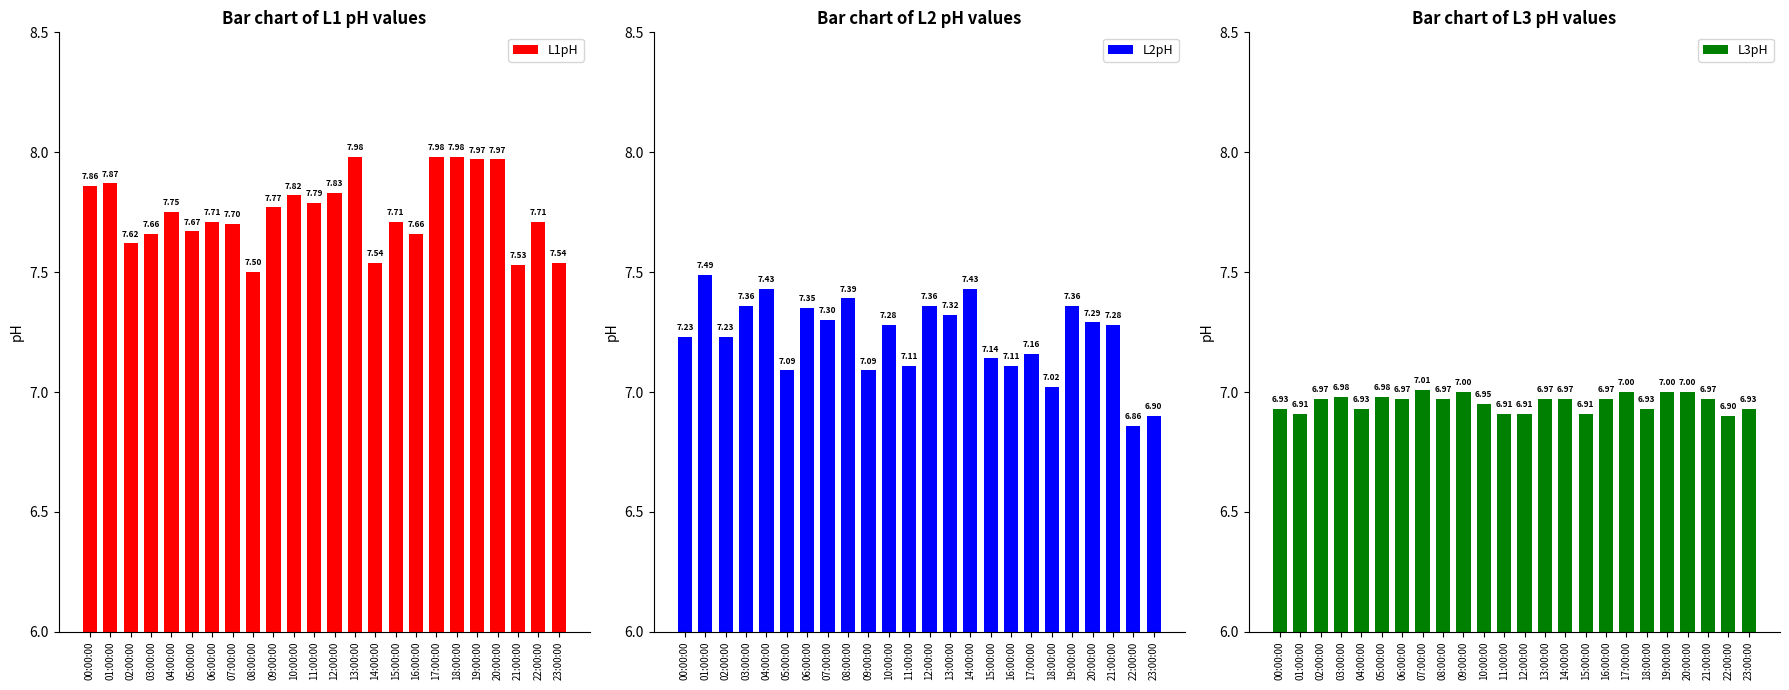

At which category is the sum across all series the highest?

19:00:00